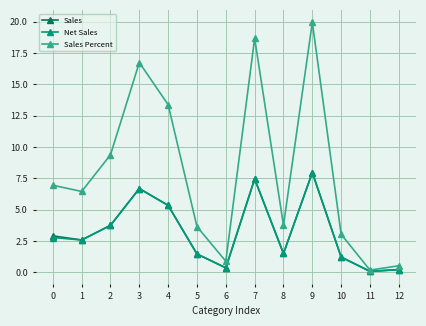

Which series has the widest spread of values?

Sales Percent